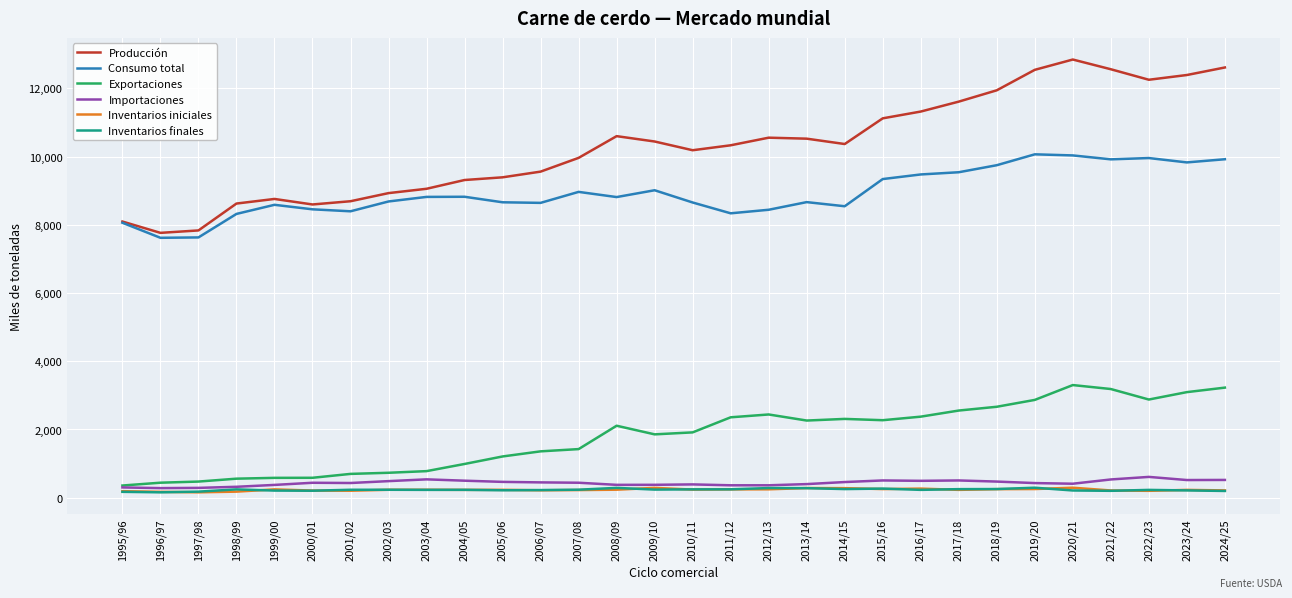

How many series are shown in this chart?

6